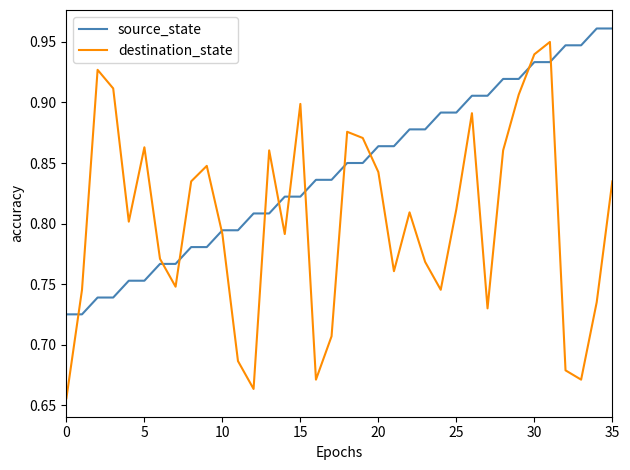

At how many categories does at least one series exceed 0?

36